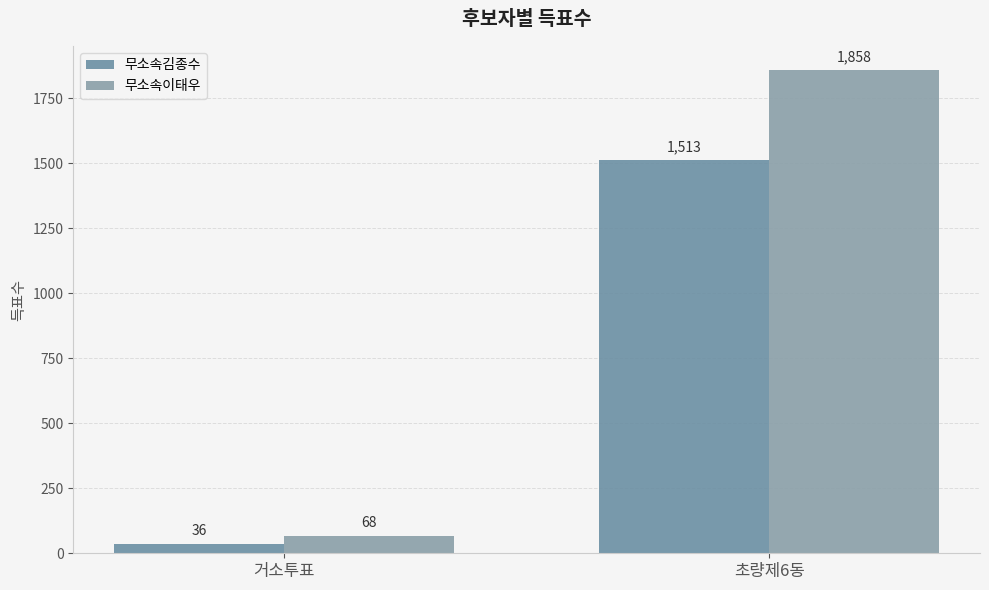

Does the chart contain any negative values?

No